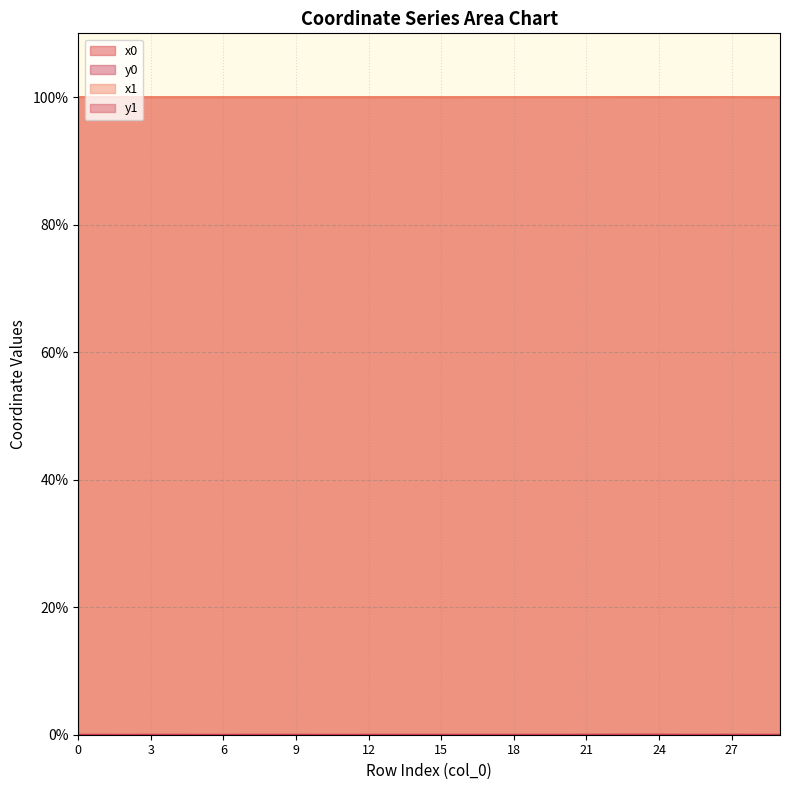

Which has a higher value, 5 or 20?

20